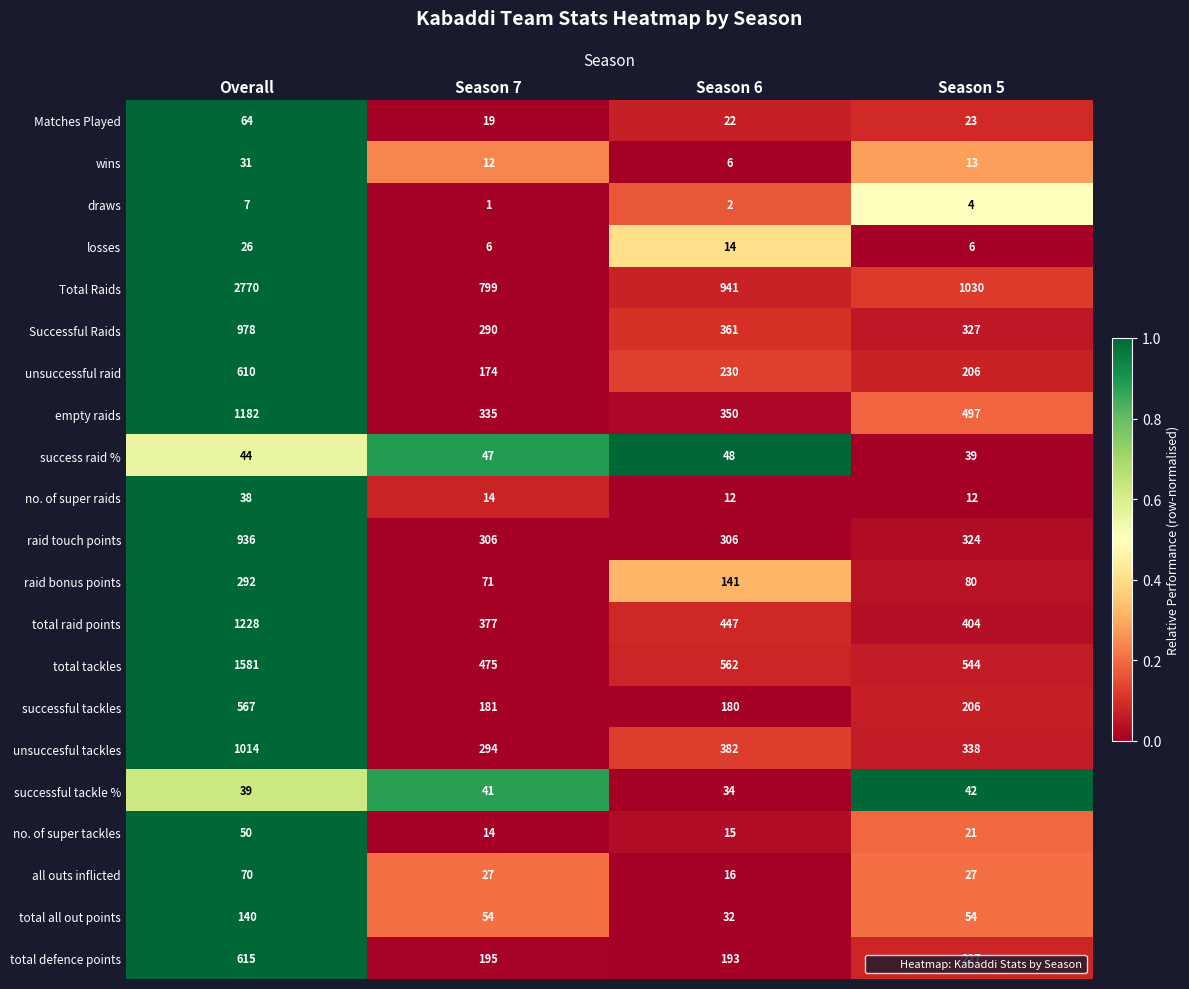

At which category does the chart reach its minimum across all series?

Season 7